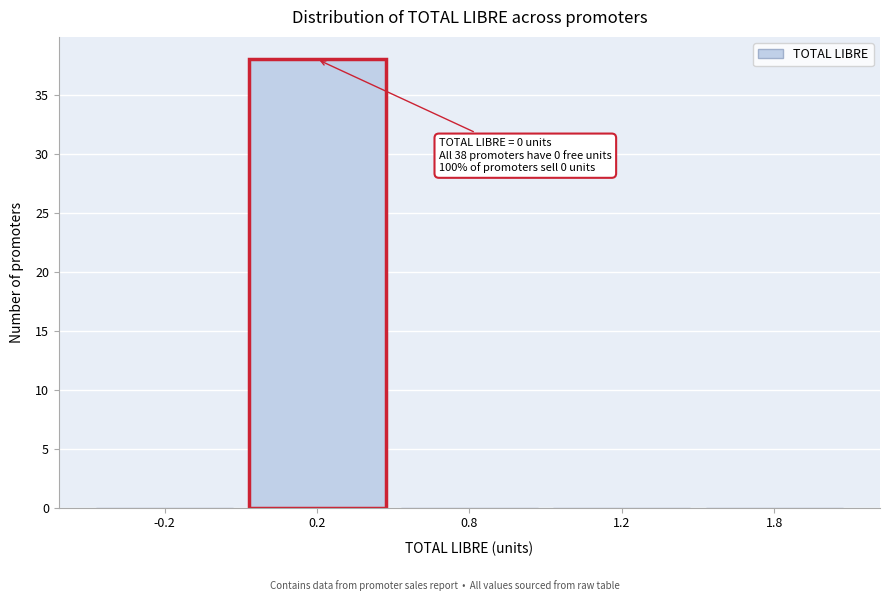

Reading left to right, transcribe all the data shown in this chart.

-0.2=0	0.2=38	0.8=0	1.2=0	1.8=0